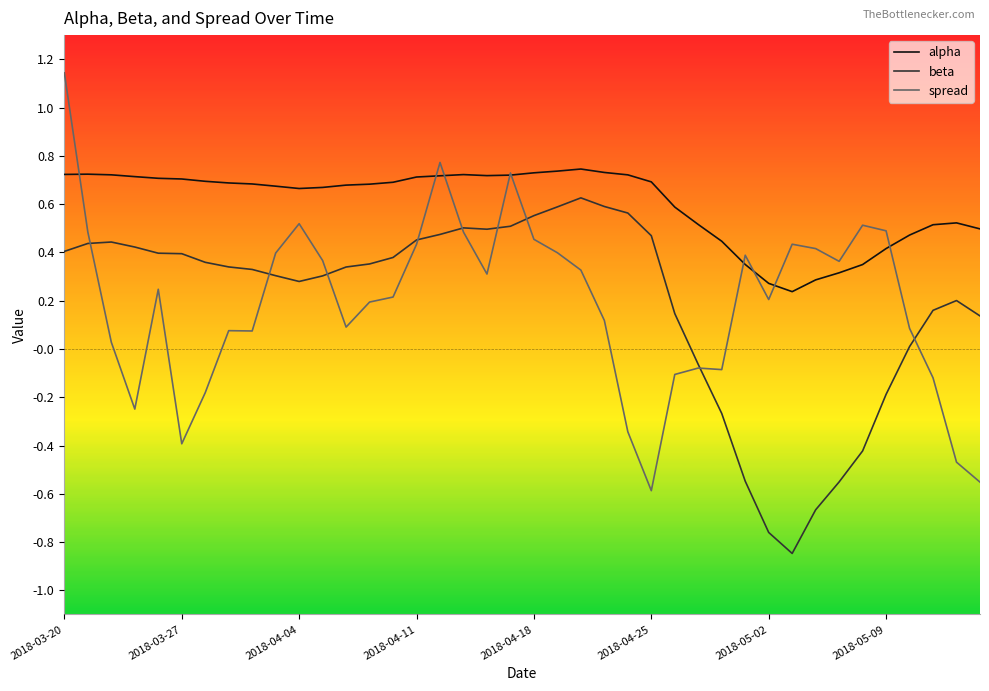

True or false: alpha and beta cross at least once.

False